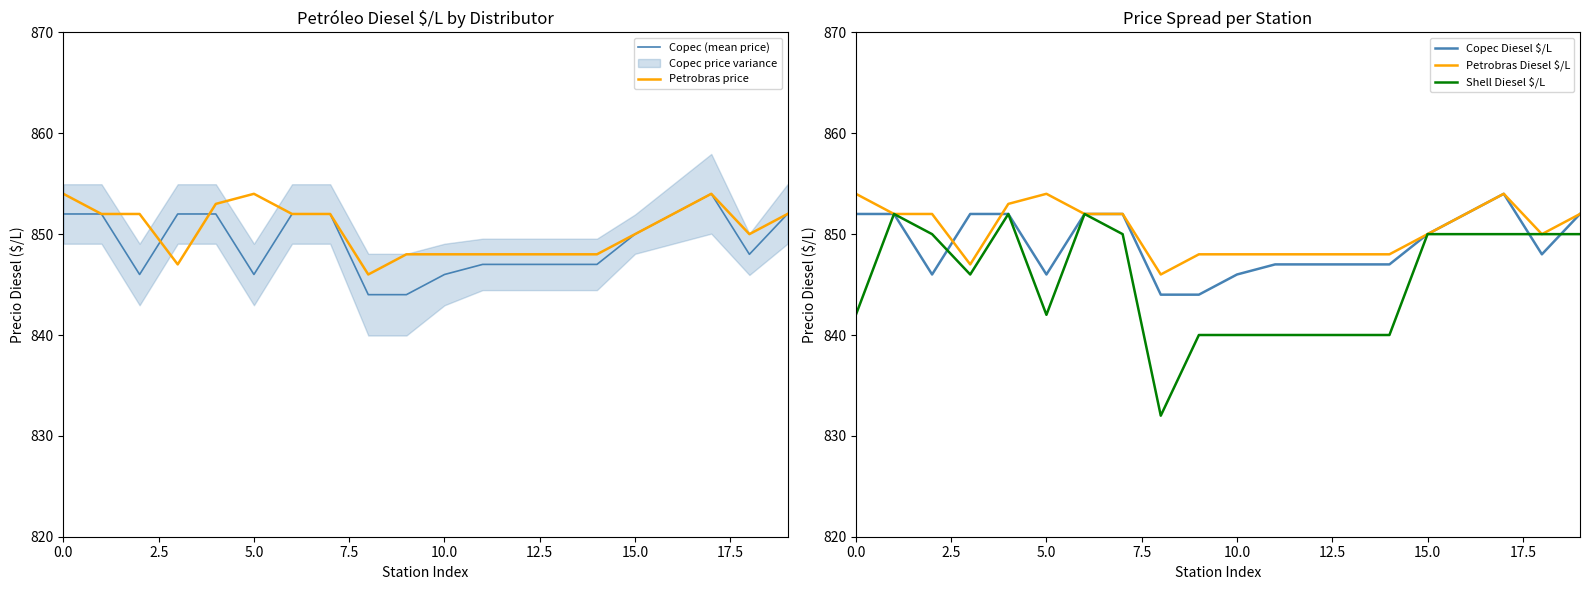

What is the value of the Copec (mean price) point at the 19th from the left?

848